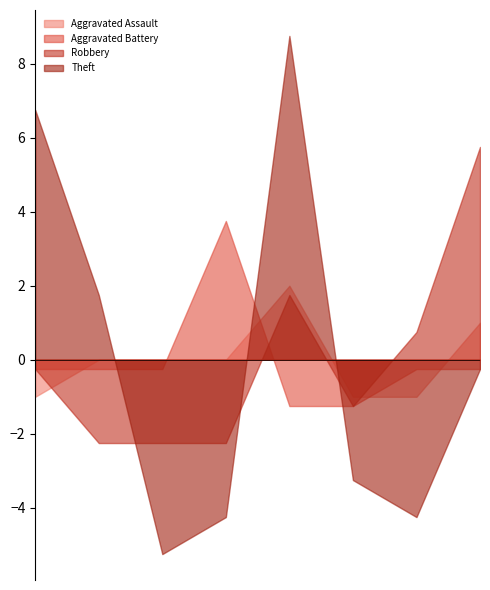

List the series in order of their peak value, lowest first.

Aggravated Assault, Aggravated Battery, Robbery, Theft